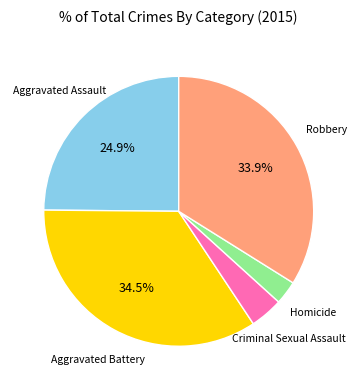

Is there a majority slice in this chart?

No